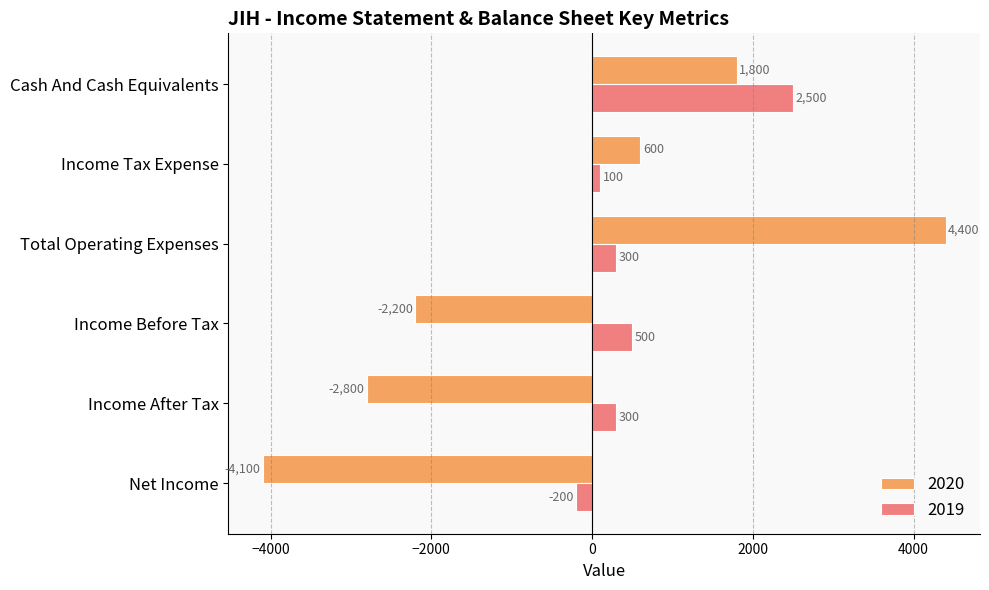

What is the approximate value of 2020 at Net Income, to the nearest 100?

-4100